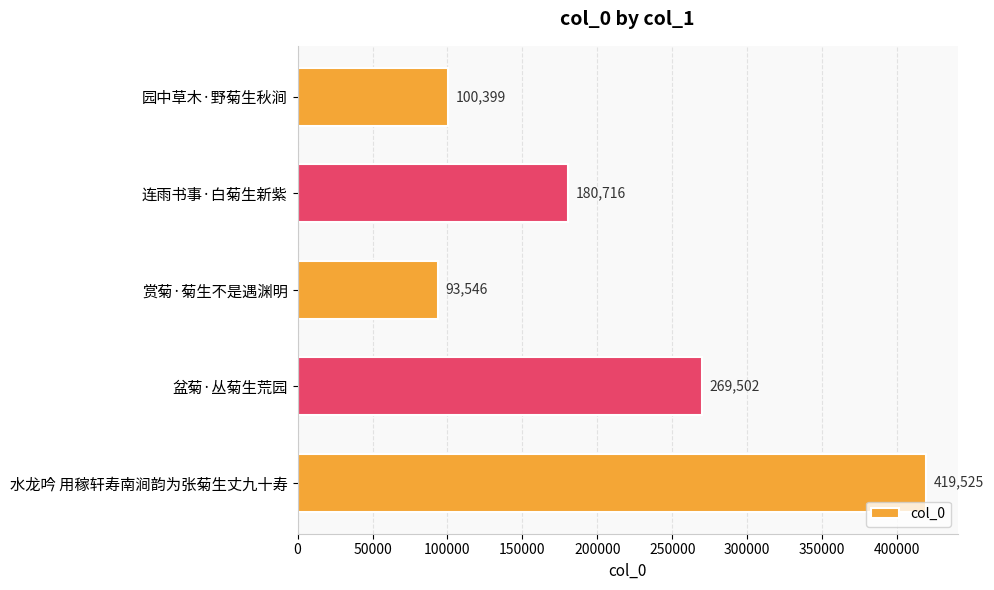

How many values are below 180716?

2